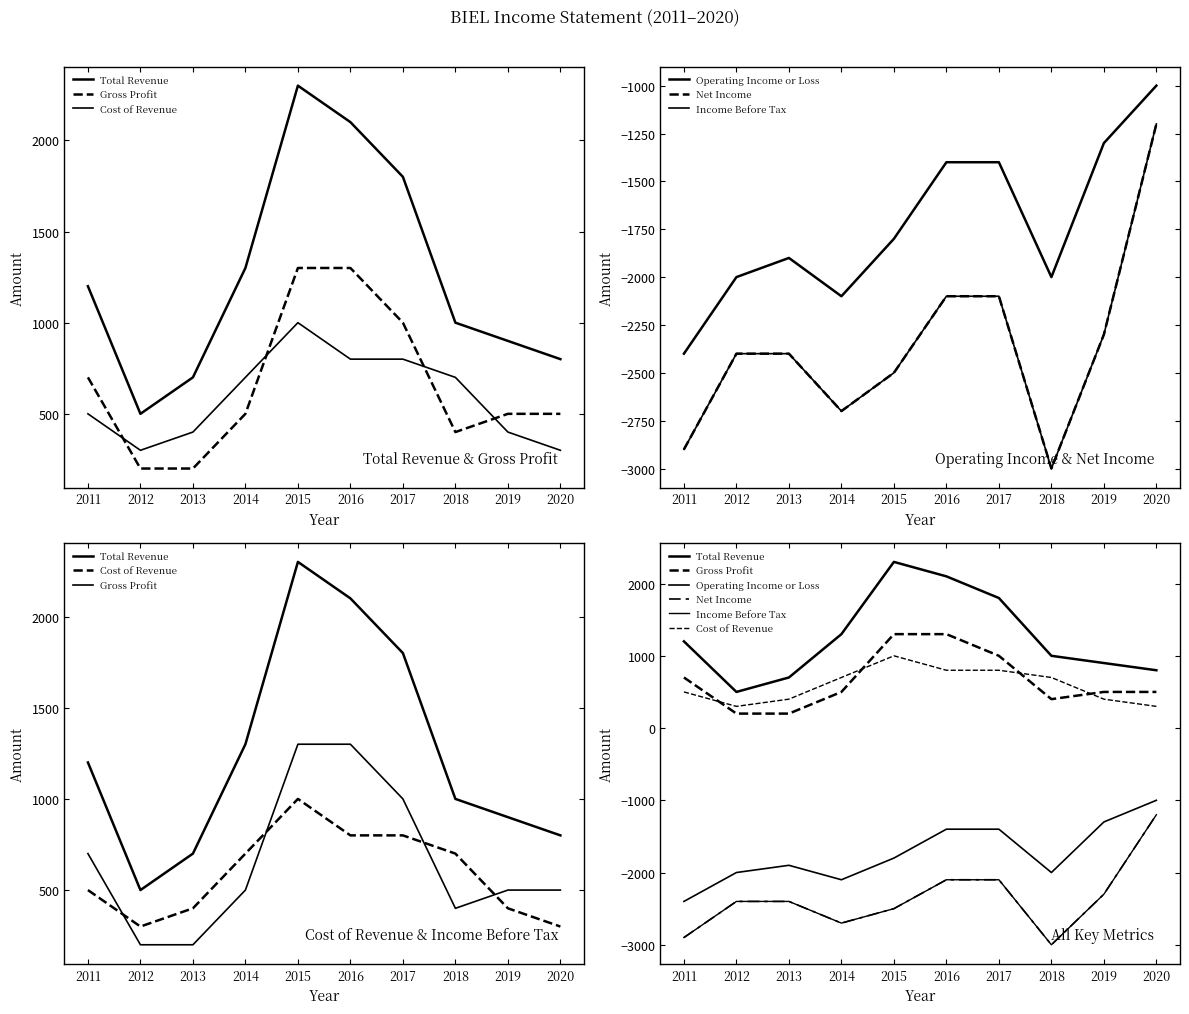

Which series has the largest range (max minus min)?

Total Revenue